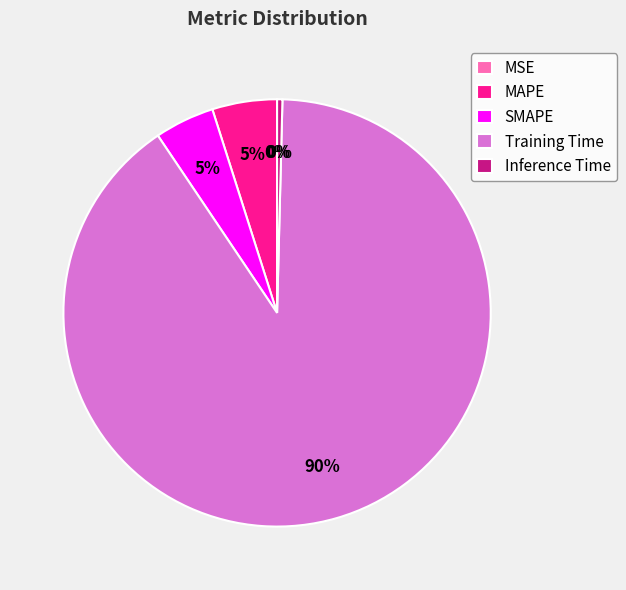

What percentage is the MAPE slice, to the nearest percent?

5%